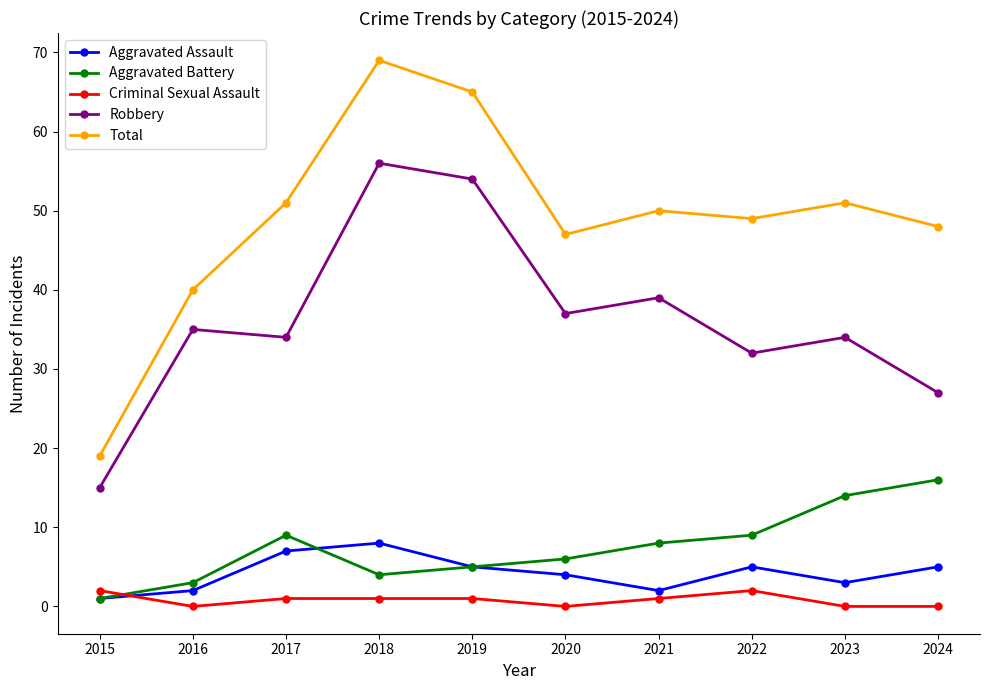

How many data points does each series have?

10